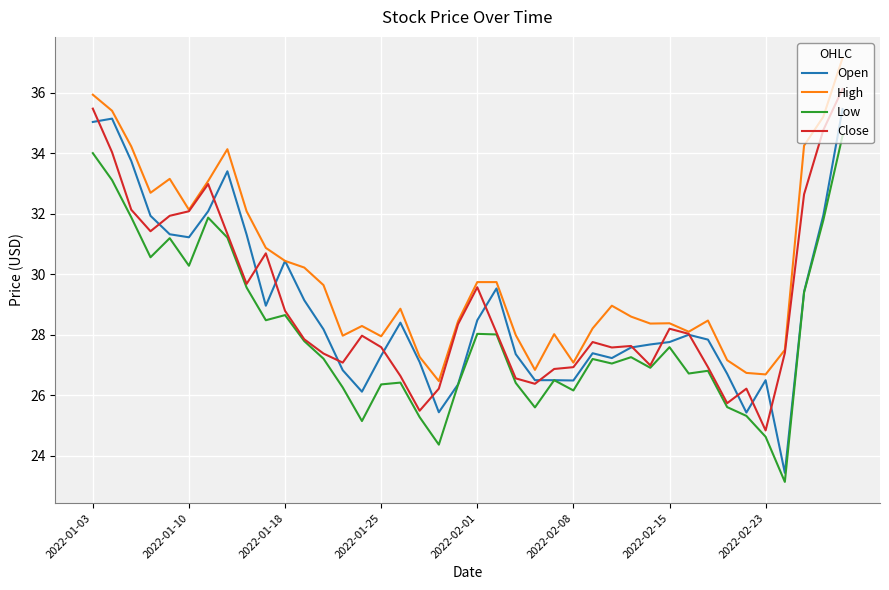

What is the smallest value displayed?

23.1